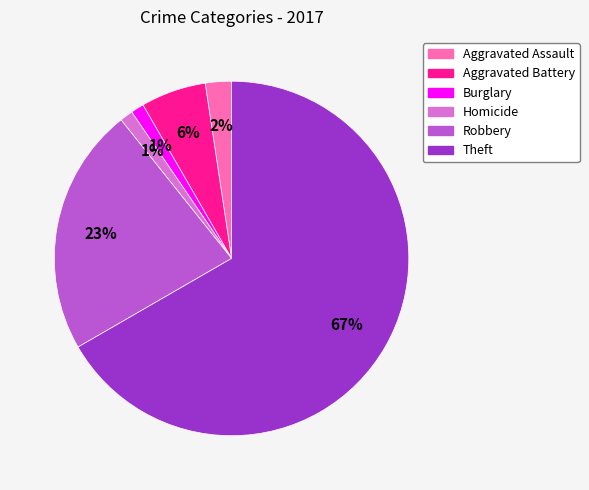

Do Aggravated Assault and Homicide together represent more than half of the pie?

No